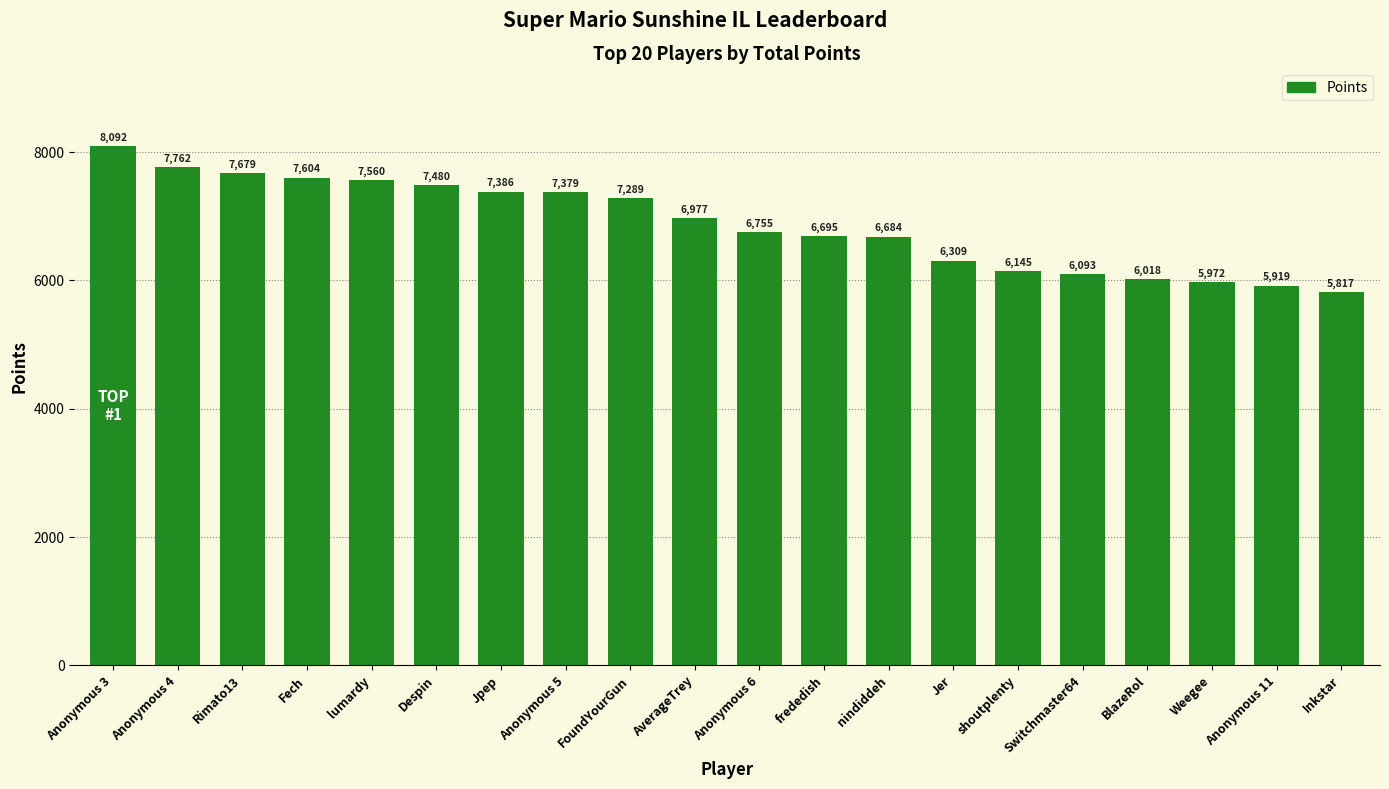

What is the smallest value displayed?

5817